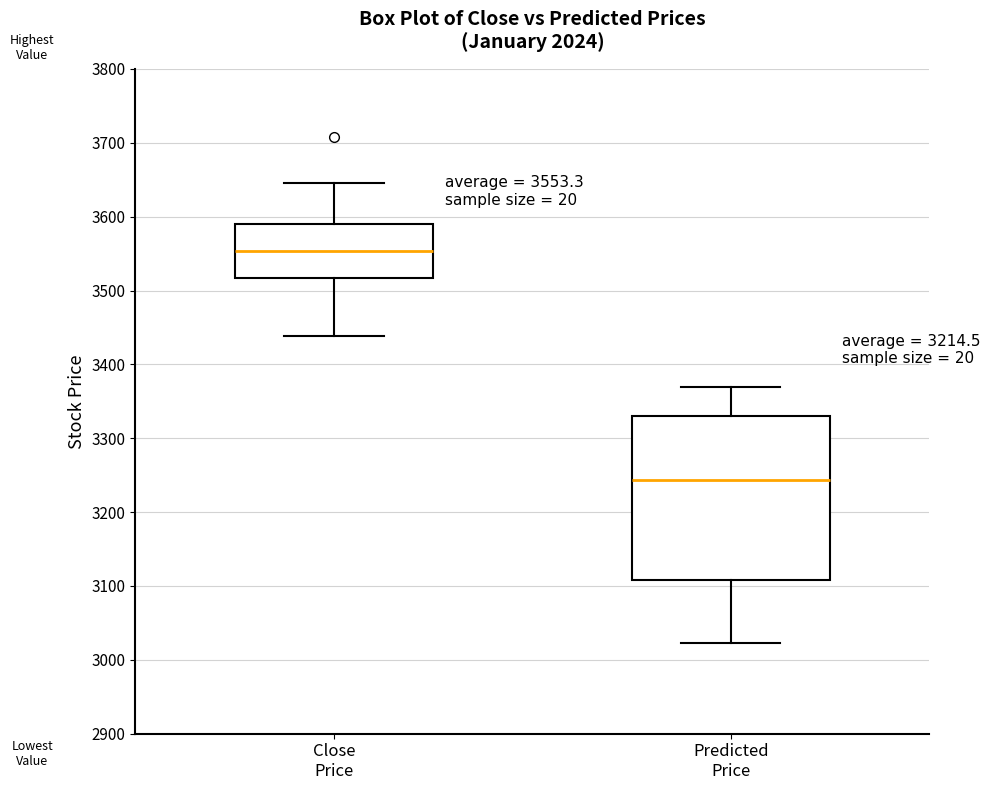

Which box's median line is the lowest?

Predicted Price